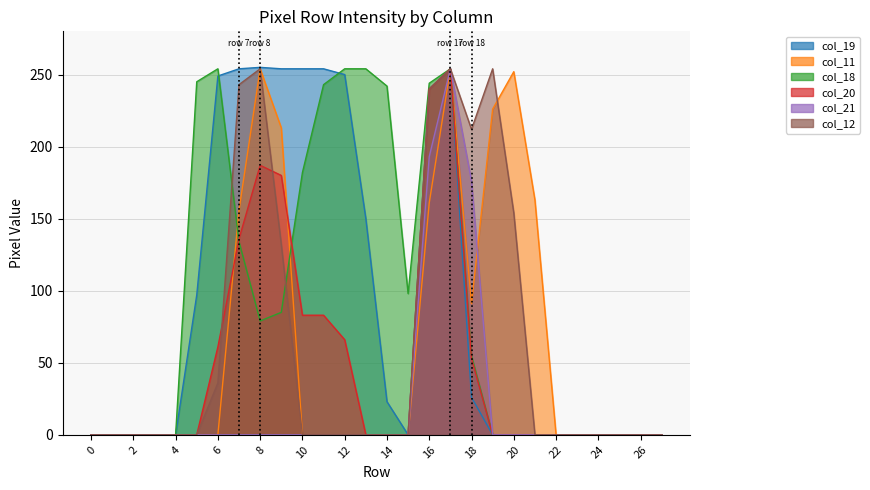

Does the chart have visible grid lines?

Yes